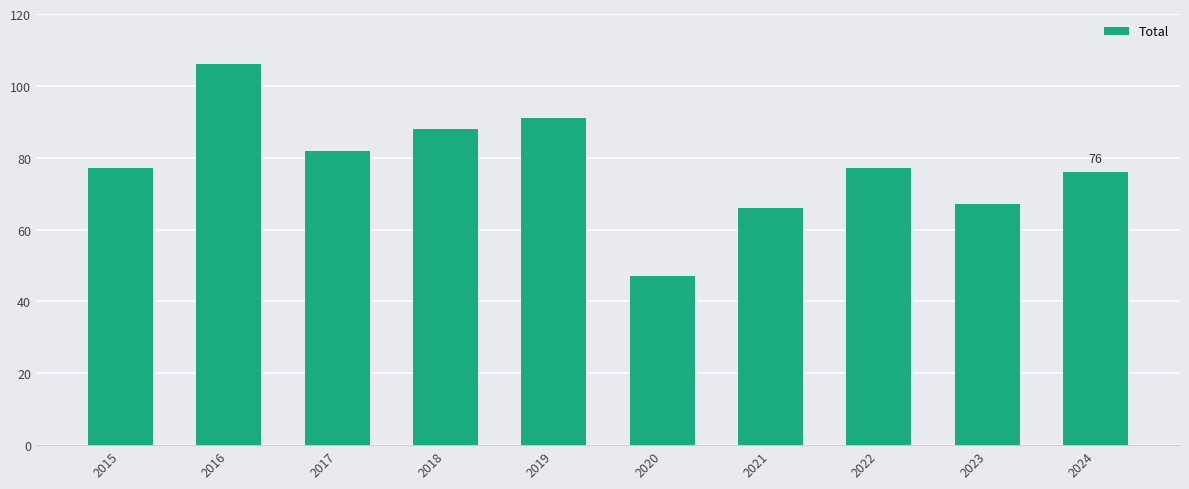

What is the maximum value shown in the chart?

106